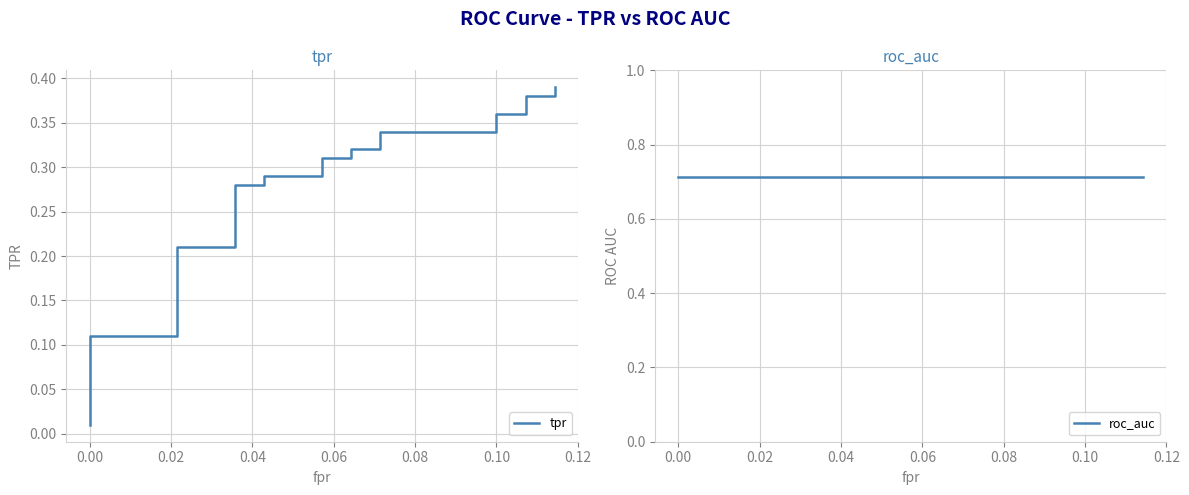

Is this an area chart (filled region under the line)?

No